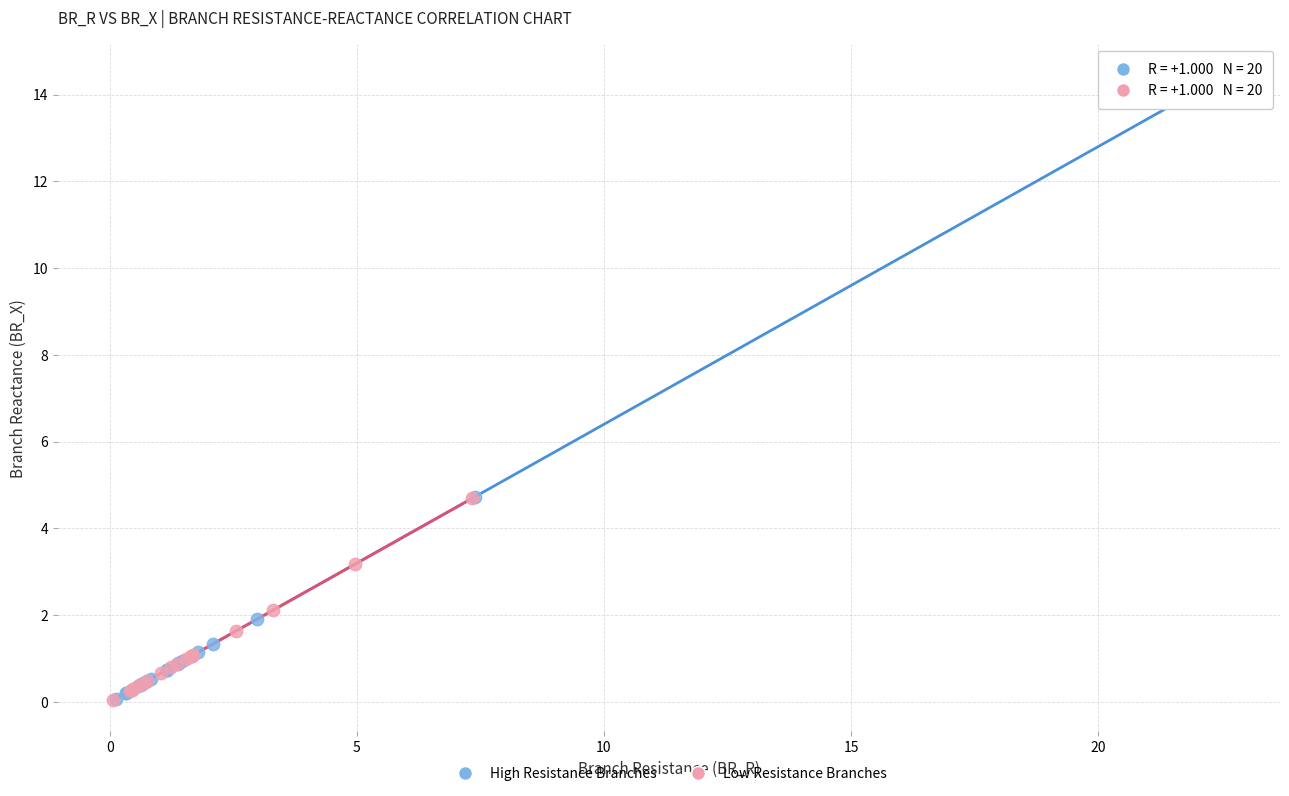

Which series reaches the maximum Y coordinate?

High Resistance Branches